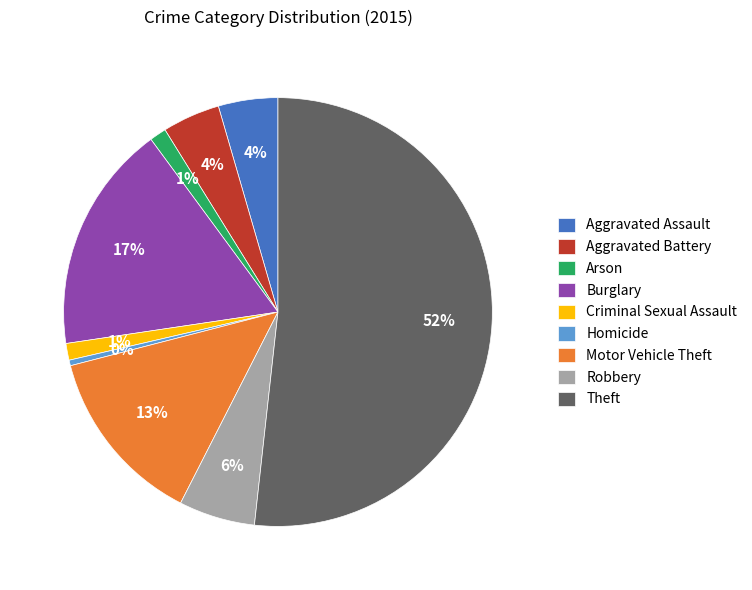

What percentage is the Motor Vehicle Theft slice, to the nearest percent?

13%